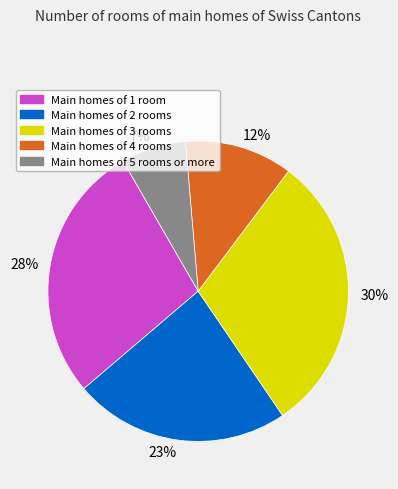

Which category has the biggest portion of the pie?

30%